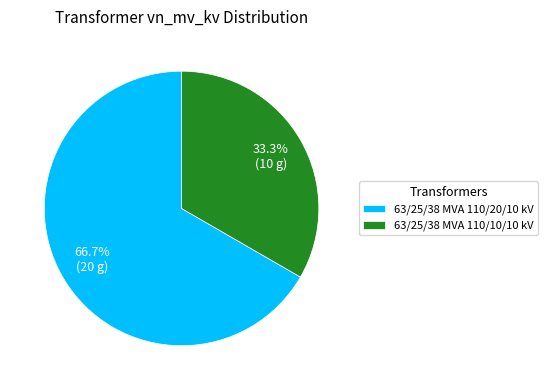

Is the sum of 63/25/38 MVA 110/20/10 kV and 63/25/38 MVA 110/10/10 kV greater than half?

Yes